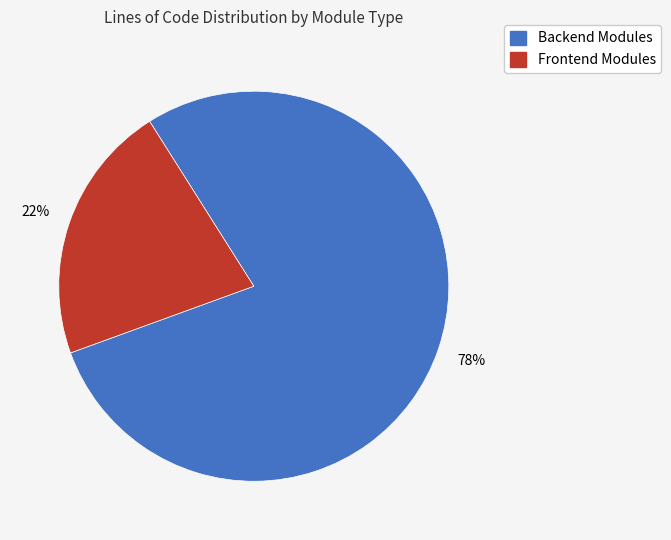

How many slices are in this pie chart?

2